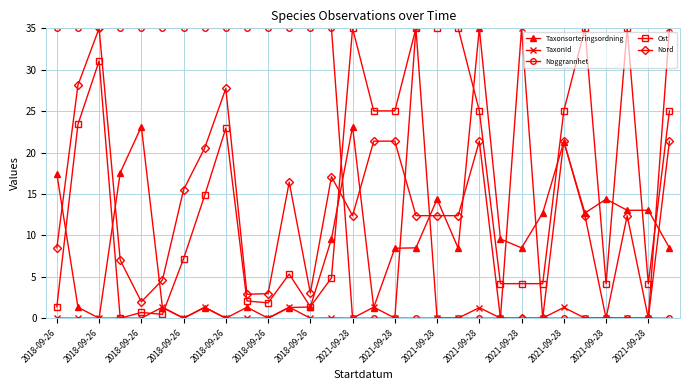

True or false: Noggrannhet and Taxonsorteringsordning intersect in this chart.

True